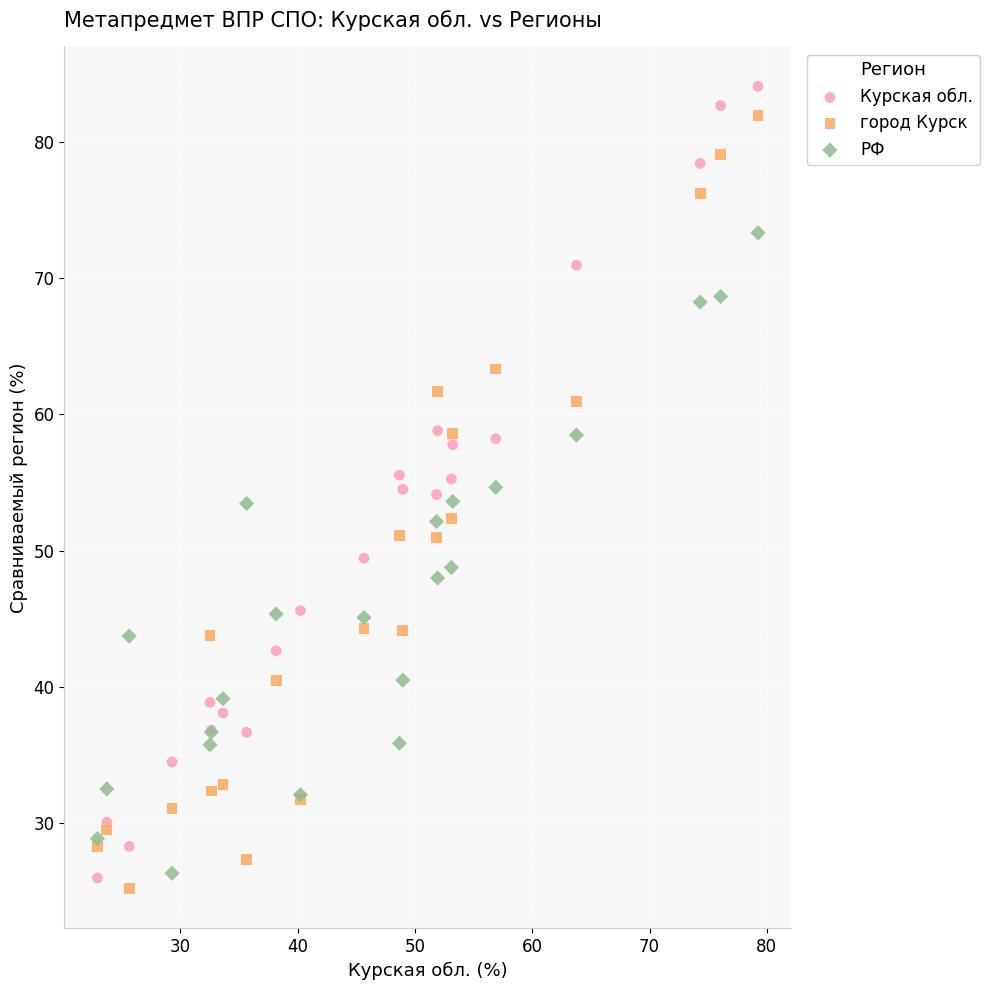

What is the X range (max minus min) for the scatter plot?

56.3